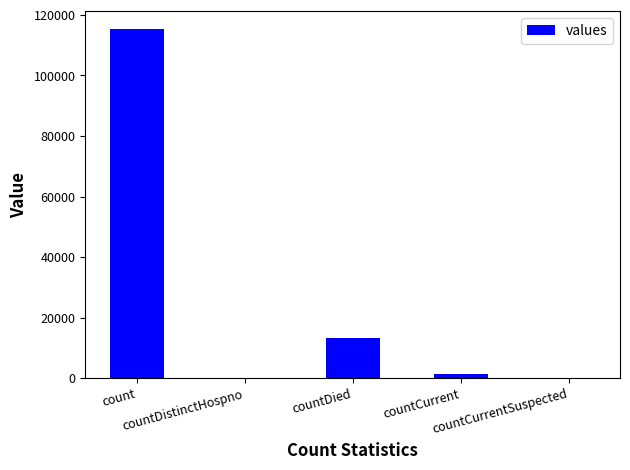

What is the maximum value shown in the chart?

115379